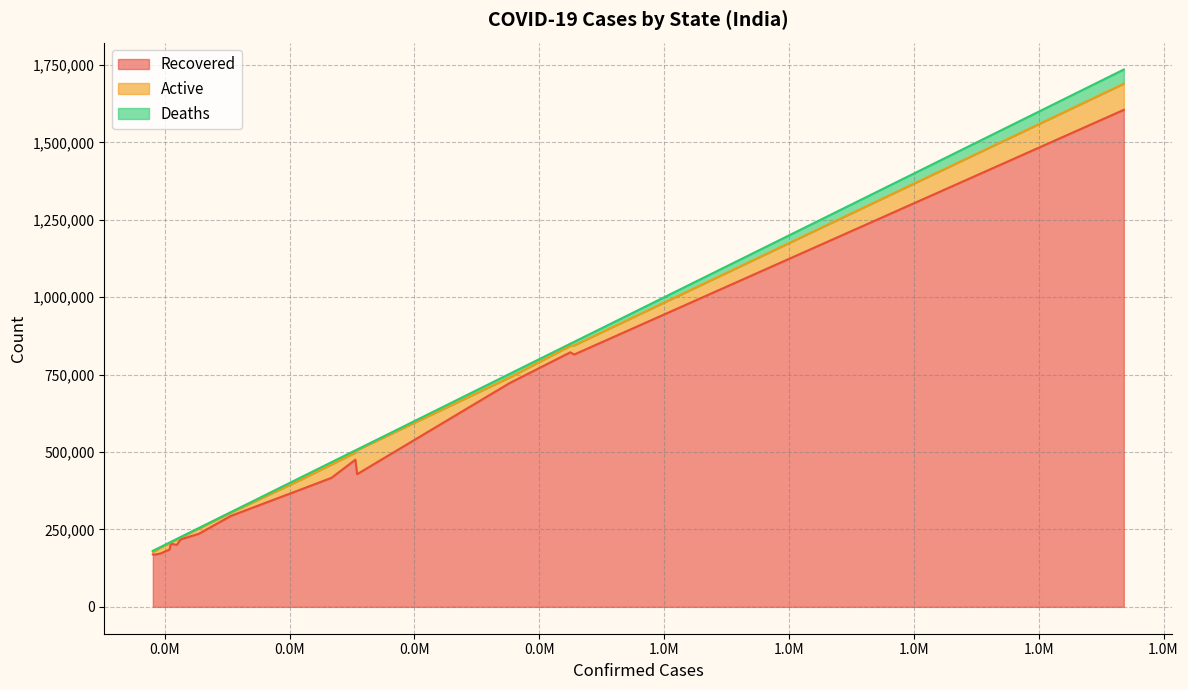

What is the maximum value for Recovered?

1605064